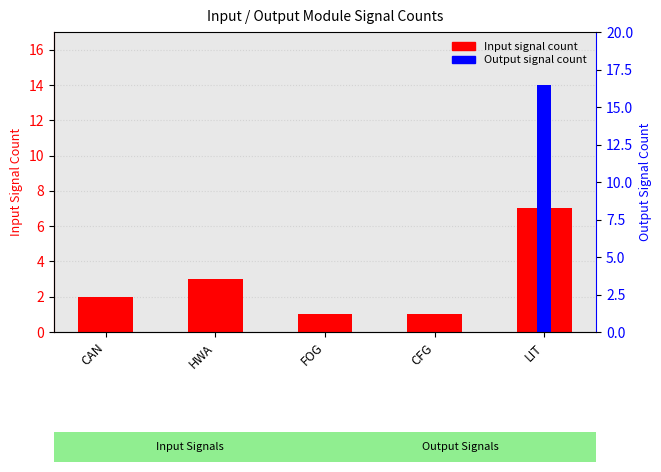

Which has a higher value, CFG or CAN?

CAN